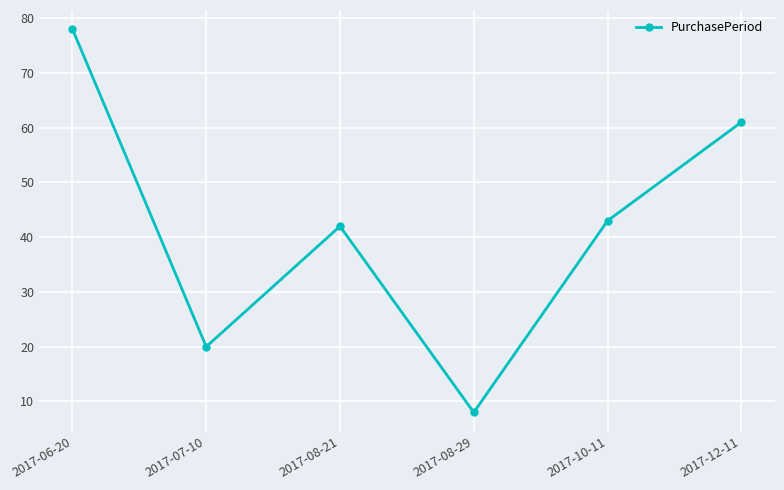

What is the label of the 2nd point from the right?

2017-10-11